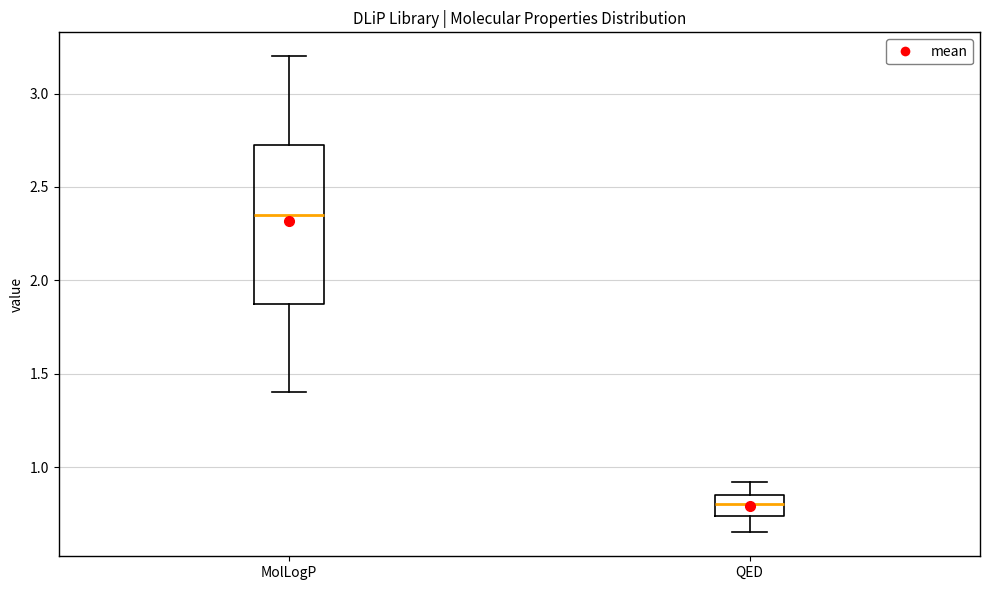

Where does the lower whisker of the box for MolLogP end on the y-axis? The values are not printed on the chart, so give them approximately, as read against the axis.

1.40